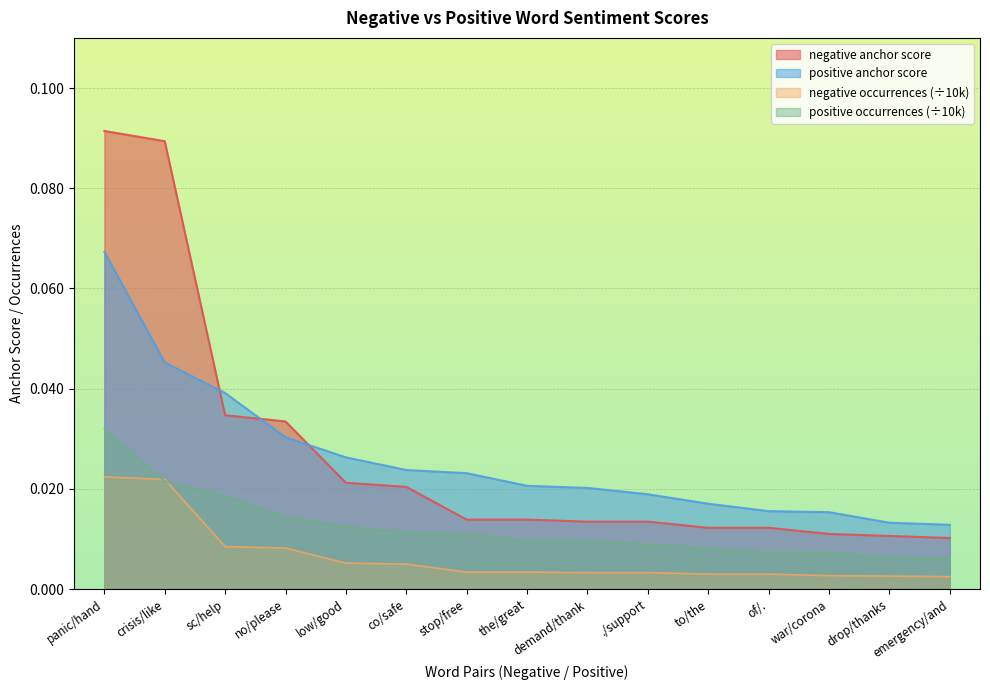

Rank the series by their maximum value, from lowest to highest.

negative occurrences (÷10k), positive occurrences (÷10k), positive anchor score, negative anchor score